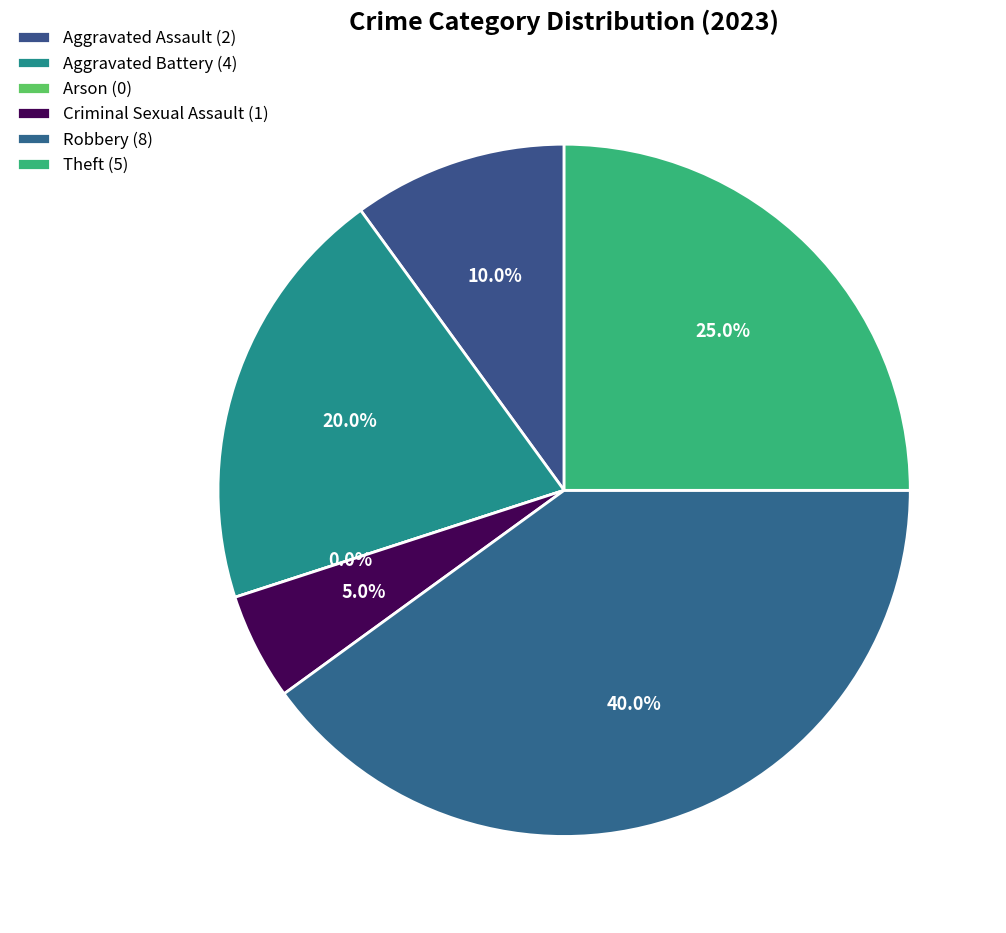

Is it true that Robbery is 40% of the pie?

True